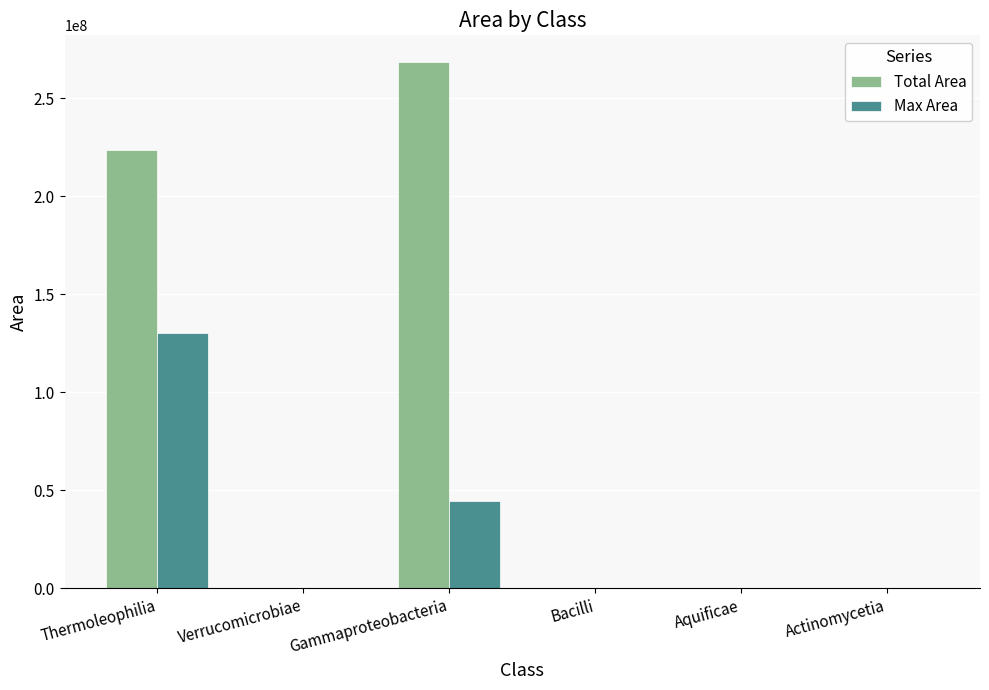

Which series has the largest total across all categories?

Total Area